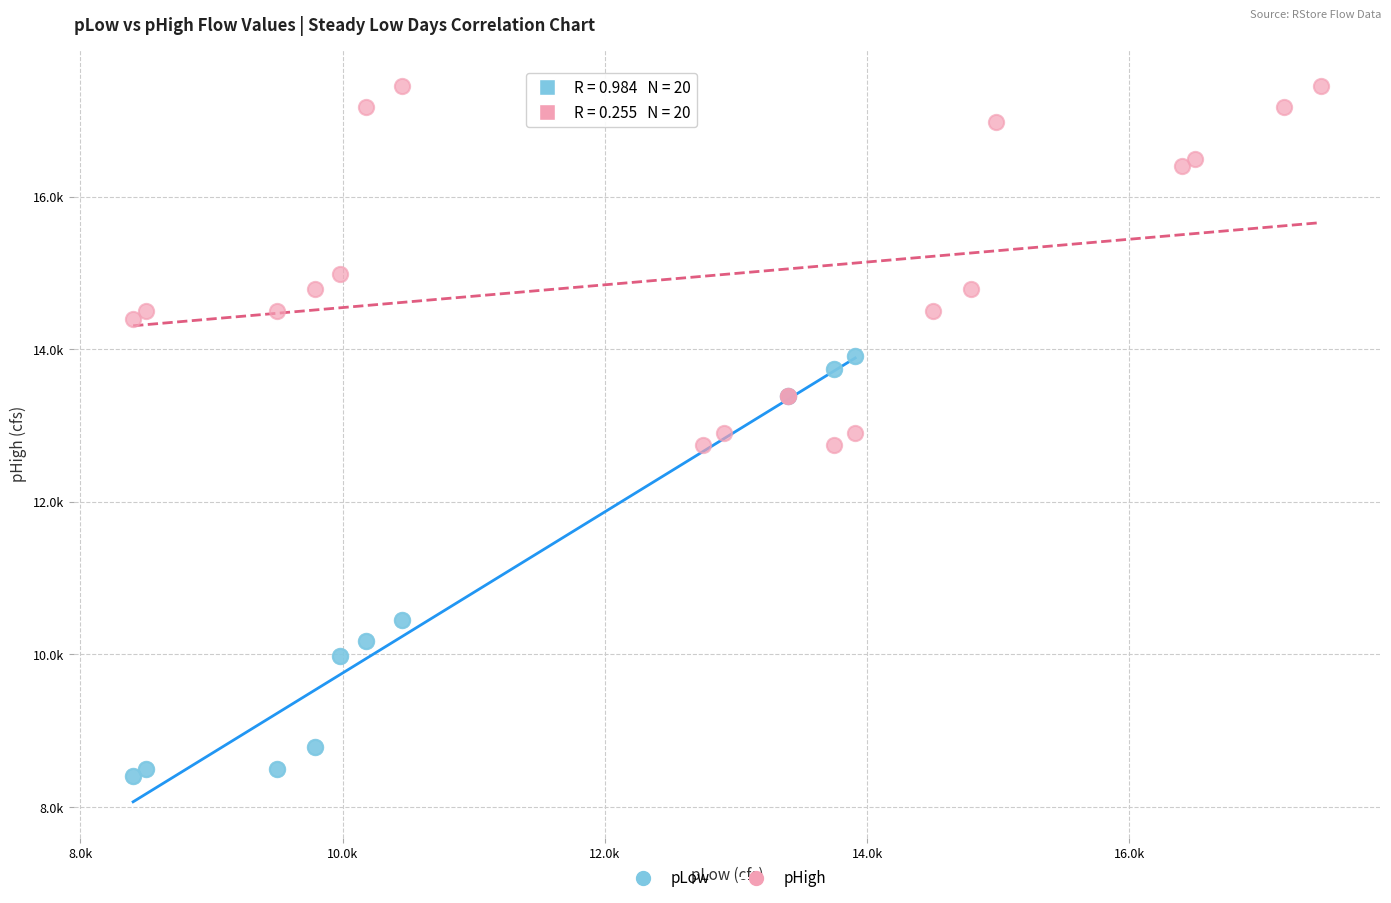

What are all the series names shown in the legend?

pLow, pHigh